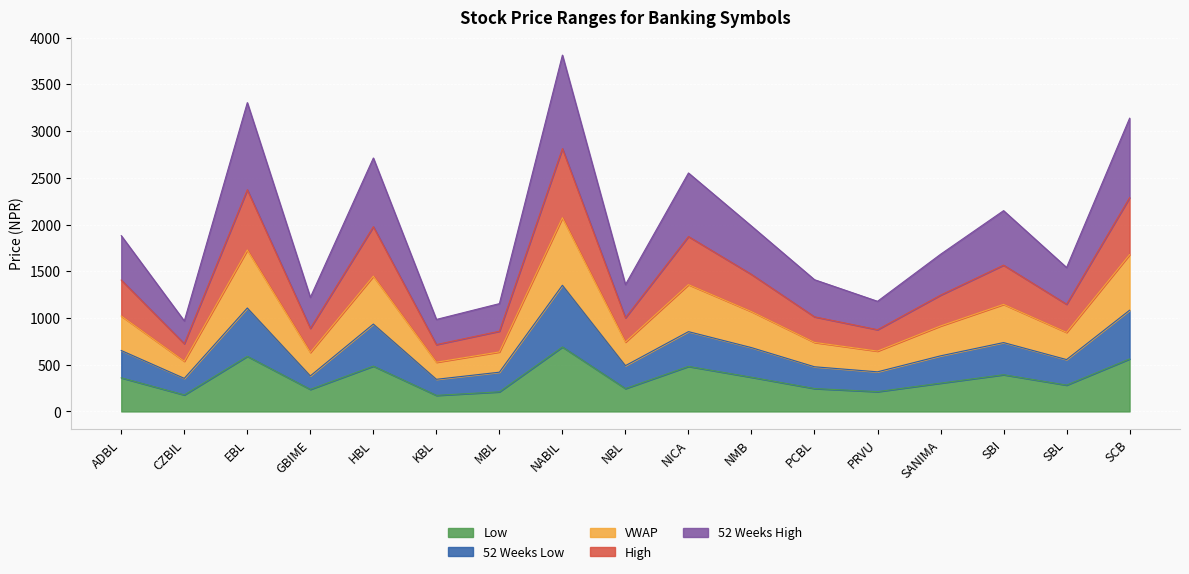

At which label is 52 Weeks Low closest to 847?

NICA